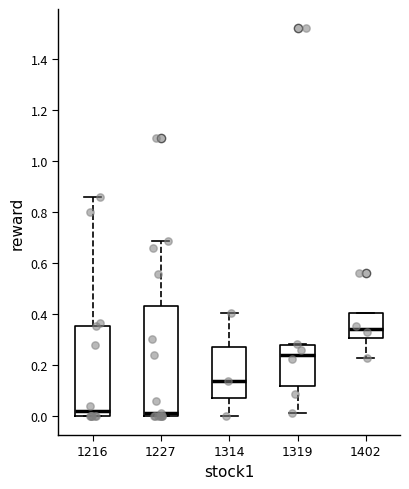

Which box's median line is the highest?

1402